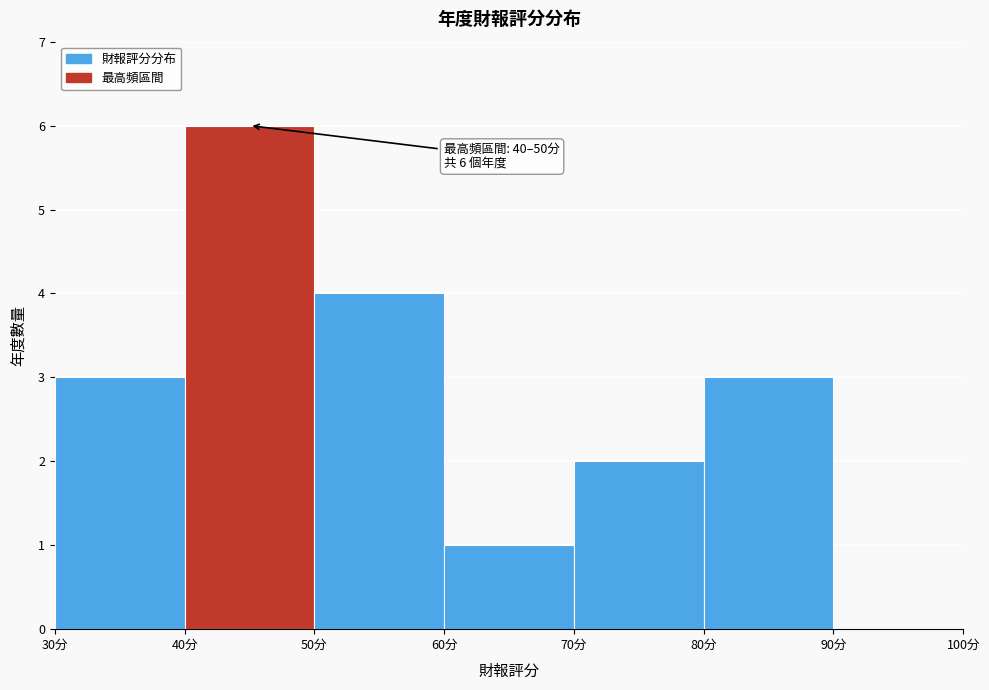

Over which range of the x-axis is the bar tallest?

40 to 50